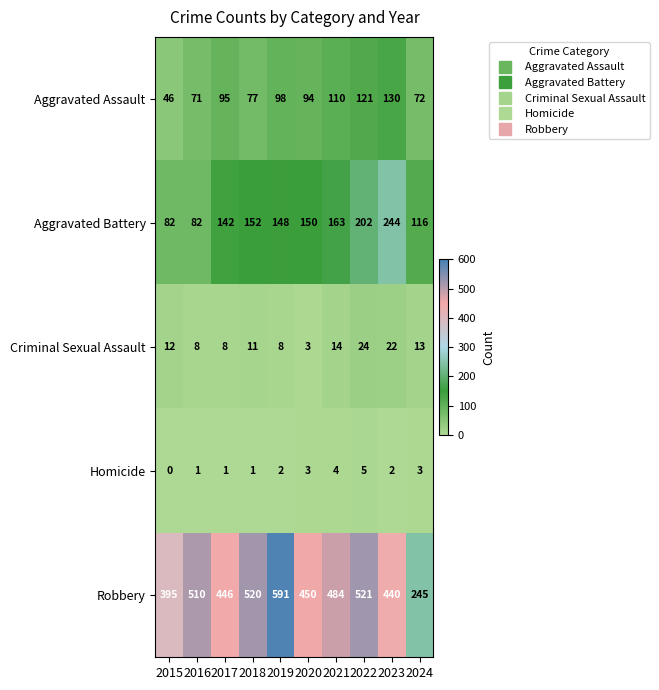

What is the maximum value shown in the chart?

591